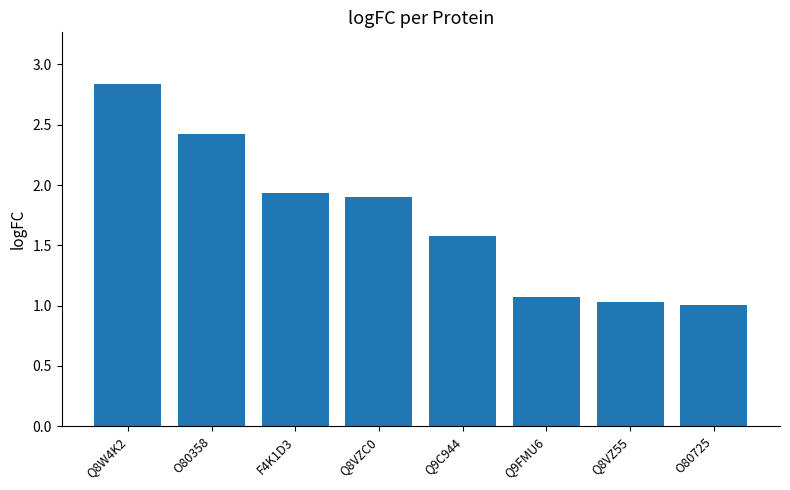

What is the label of the 6th bar from the right?

F4K1D3